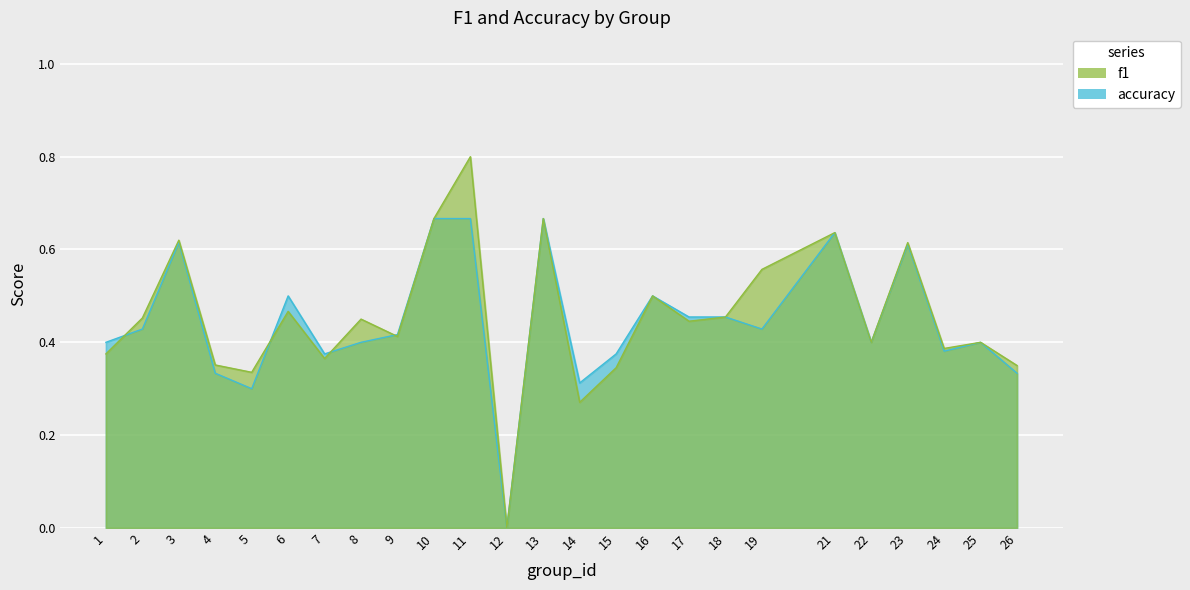

The value of f1 at 22 is 0.6. True or false?

False